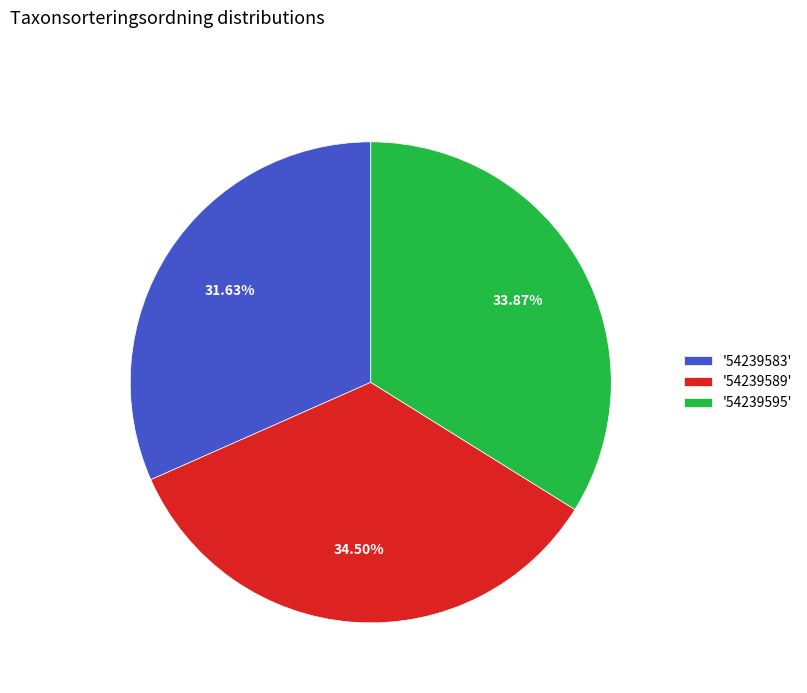

To the nearest percent, what is the difference between the largest and smallest slice percentages?

3%